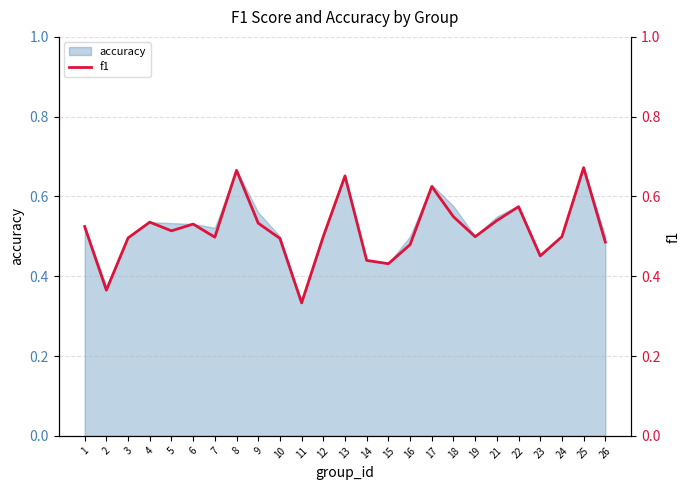

The value at 21 is 0.7. True or false?

False